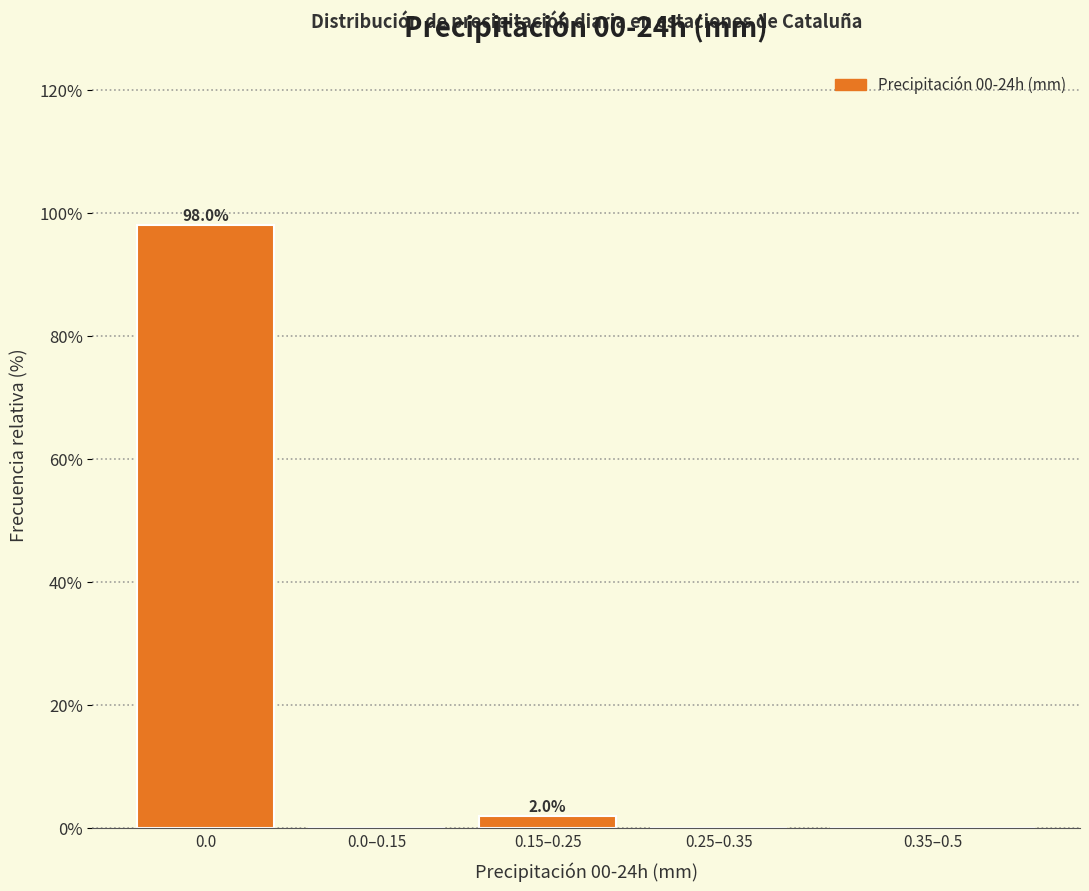

Reading left to right, transcribe all the data shown in this chart.

0.0=98.0	0.0–0.15=0.0	0.15–0.25=2.0	0.25–0.35=0.0	0.35–0.5=0.0